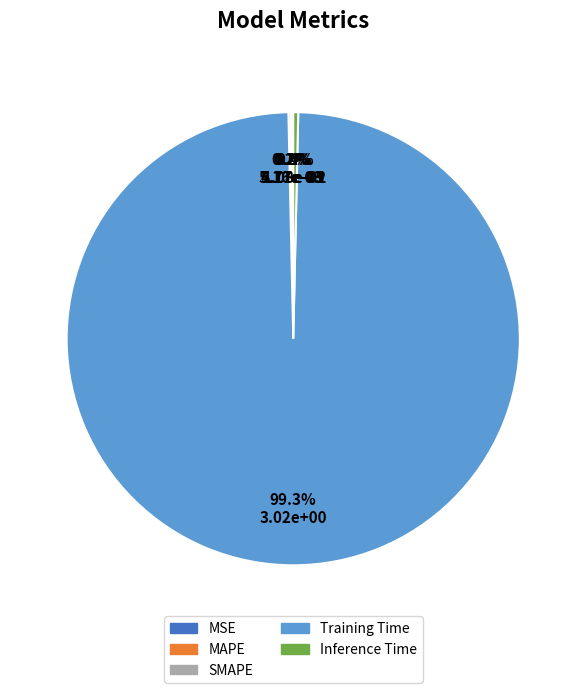

What is the largest slice in the pie chart?

Training Time